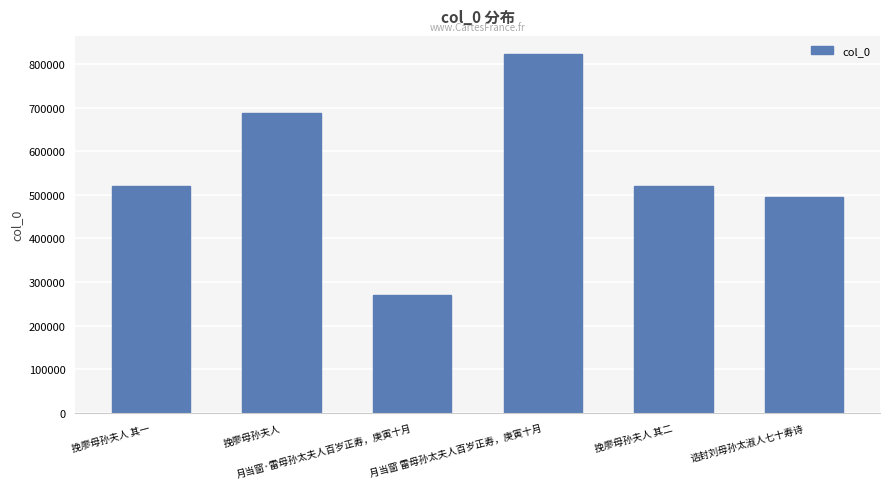

What value does the data have at 诰封刘母孙太淑人七十寿诗, to the nearest 10?

494430